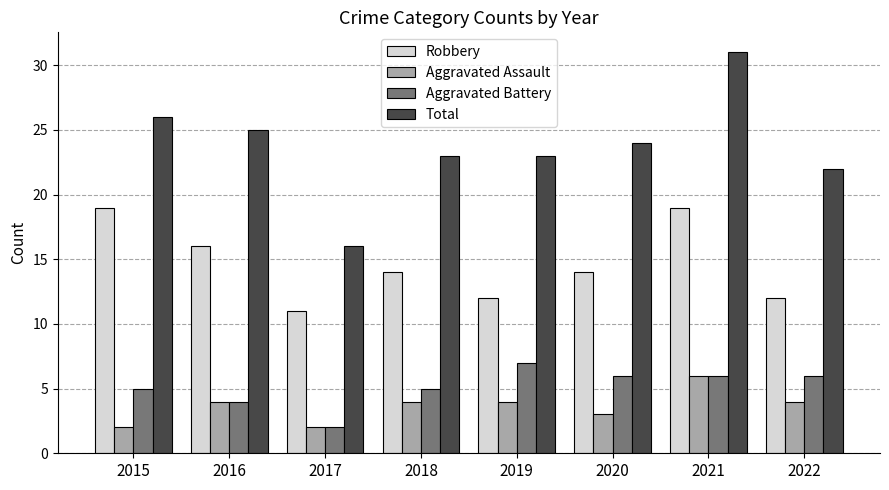

How many Aggravated Battery values are between 5 and 6?

5